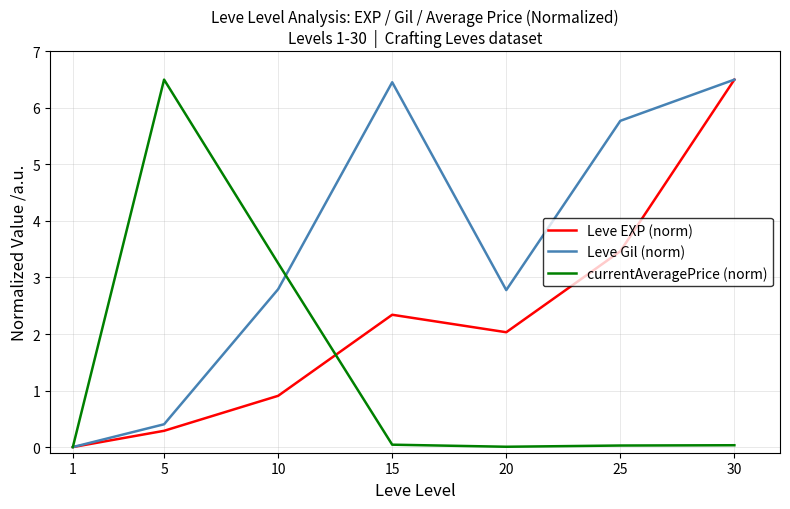

At which category is the sum across all series the highest?

30